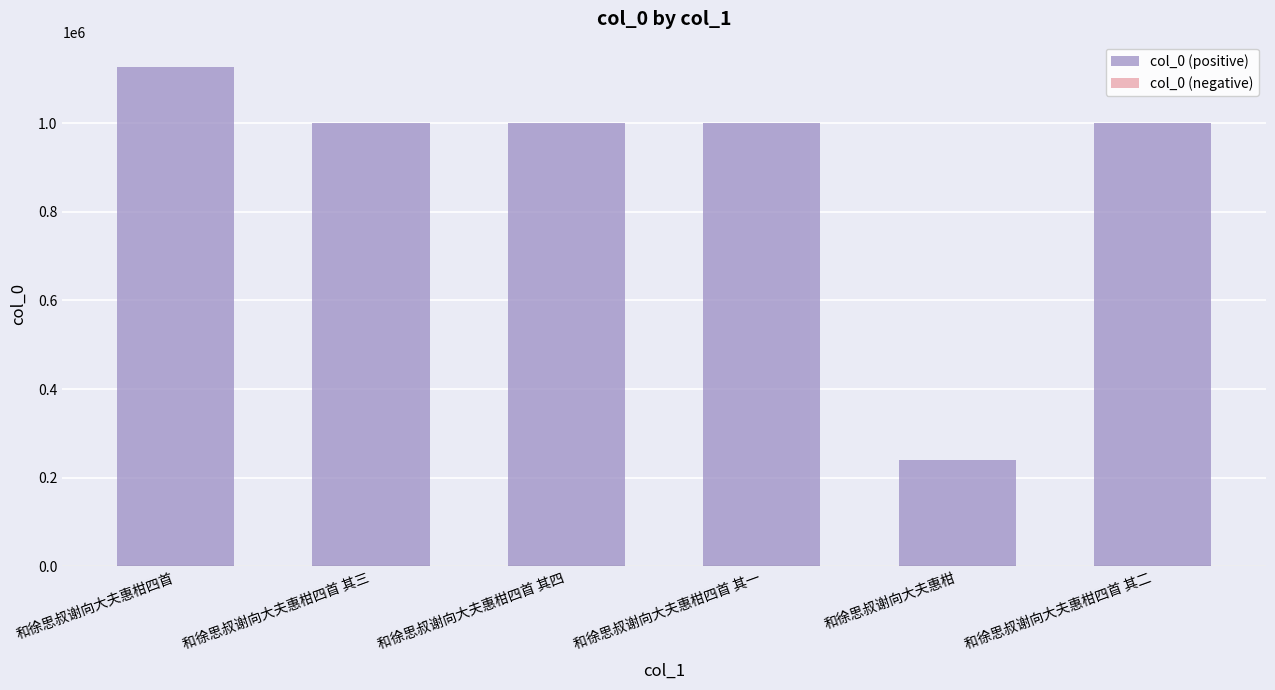

Read the value at 和徐思叔谢向大夫惠柑四首 其四, to the nearest 50.

1000350